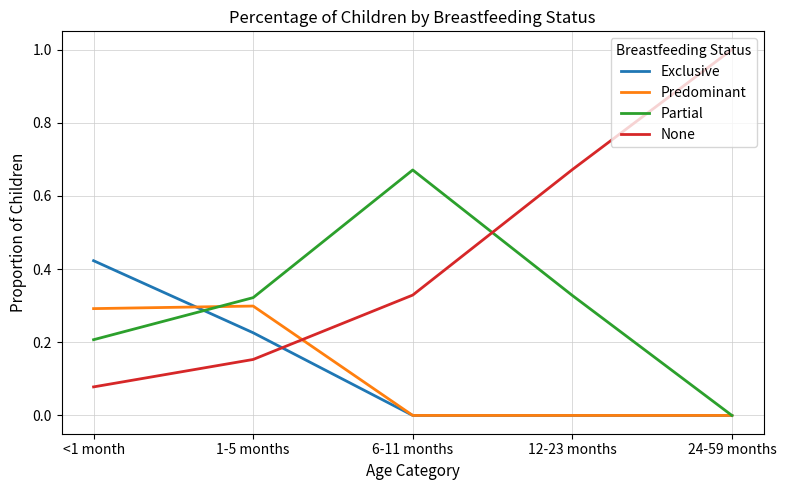

What is the maximum value shown in the chart?

1.0